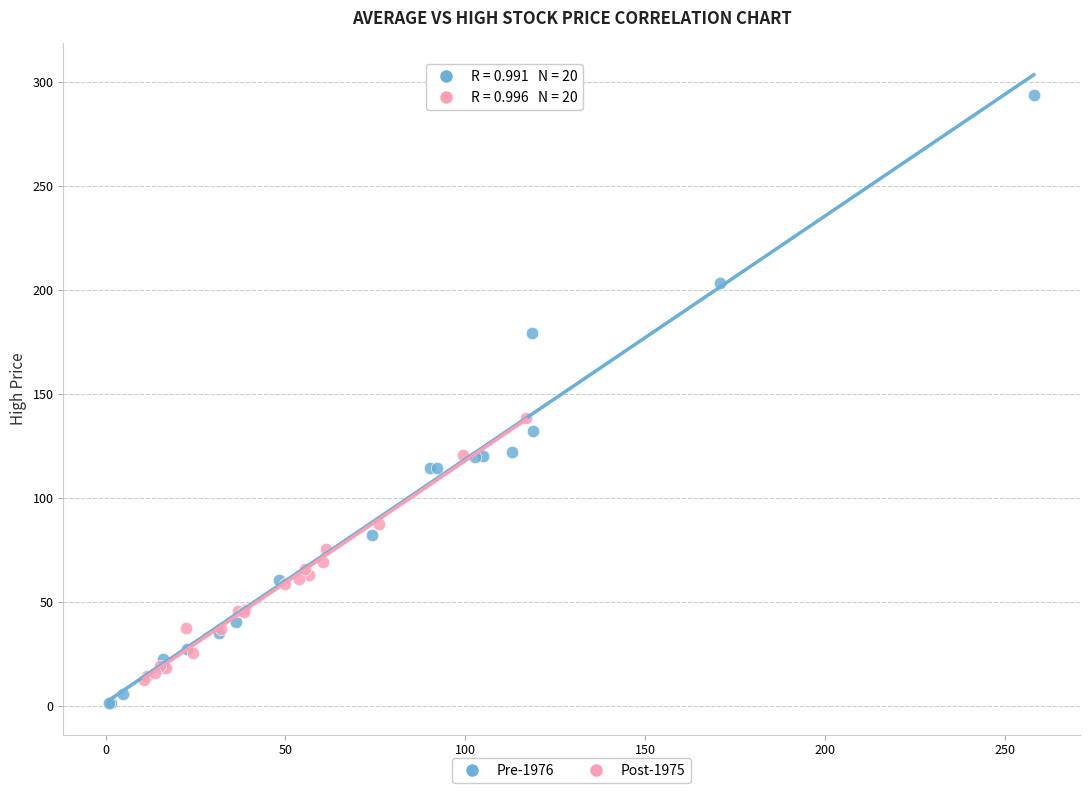

Which series contains the highest Y value?

Pre-1976